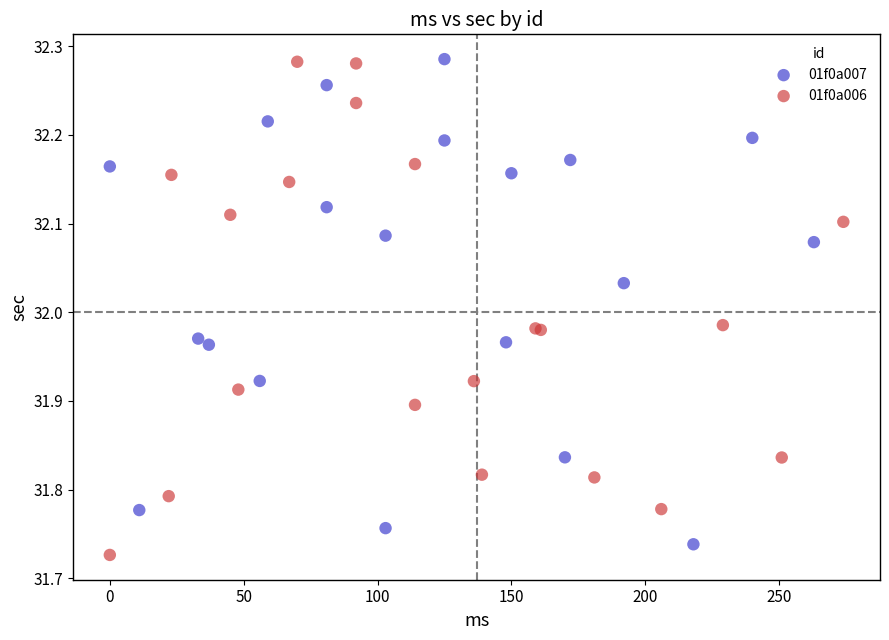

Which series reaches the minimum Y coordinate?

01f0a006